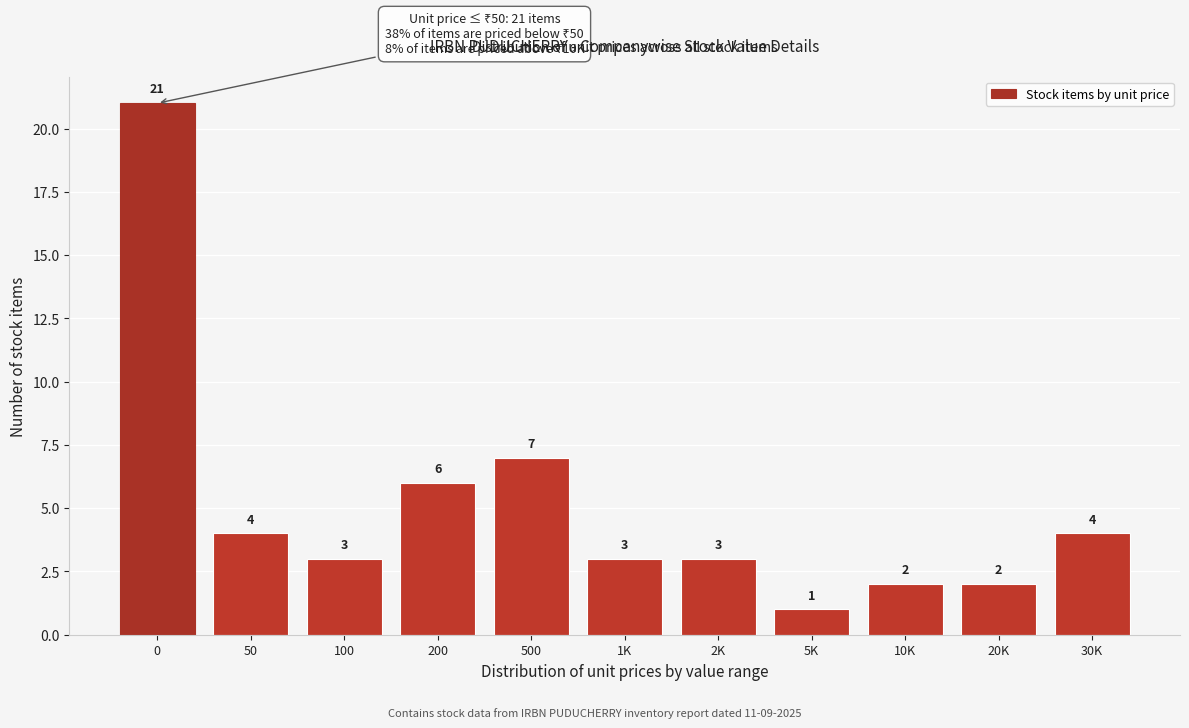

Reading left to right, transcribe all the data shown in this chart.

21	4	3	6	7	3	3	1	2	2	4